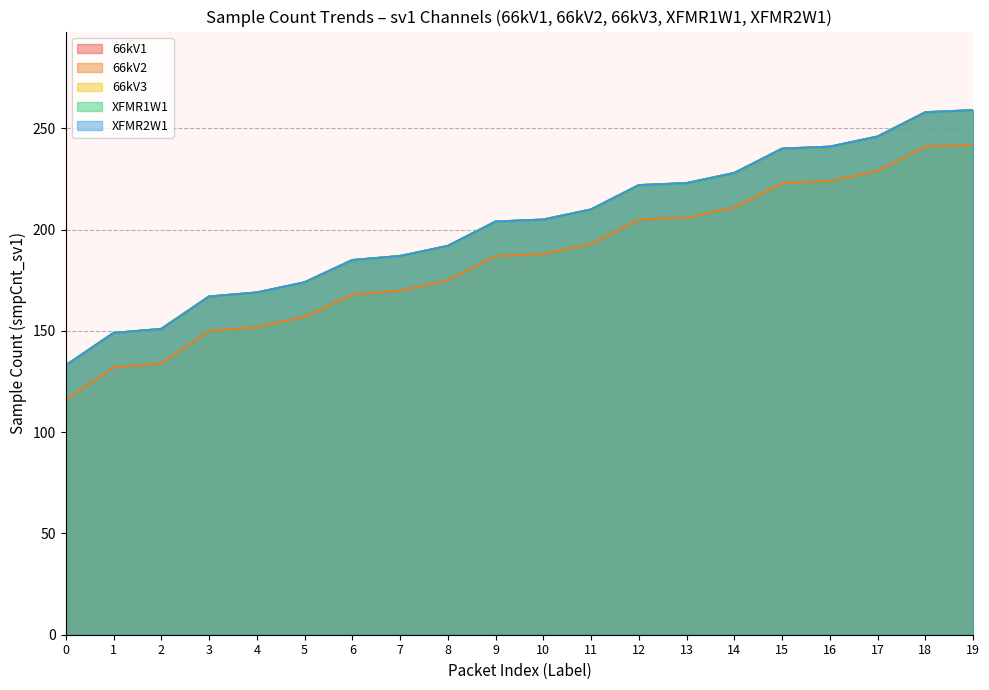

The smpCnt4_sv1 series shows 350 at 10. True or false?

False